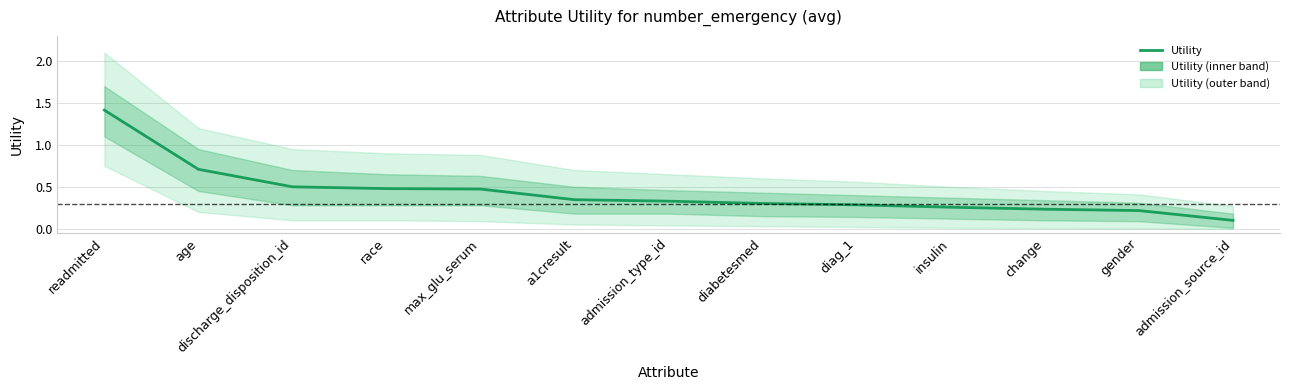

What is the value of the 8th point from the left?

0.3